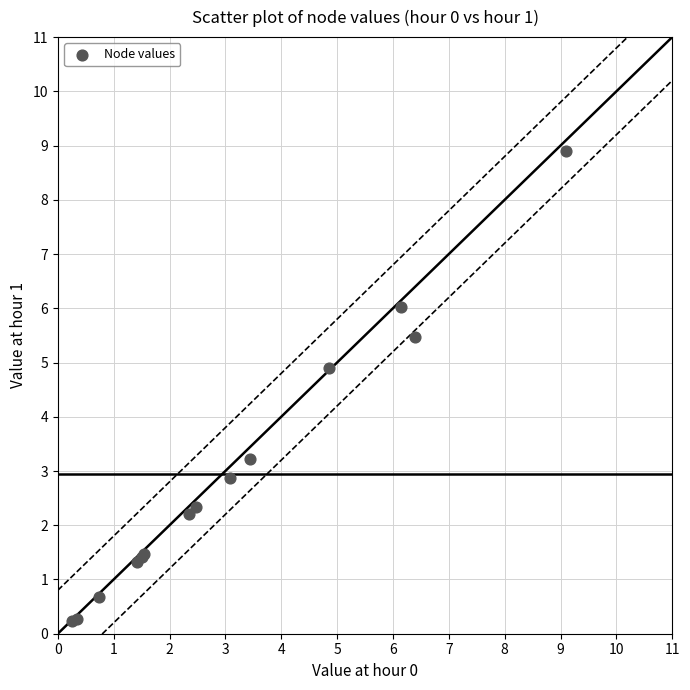

What Y value in the scatter plot is closest to 4?

3.2